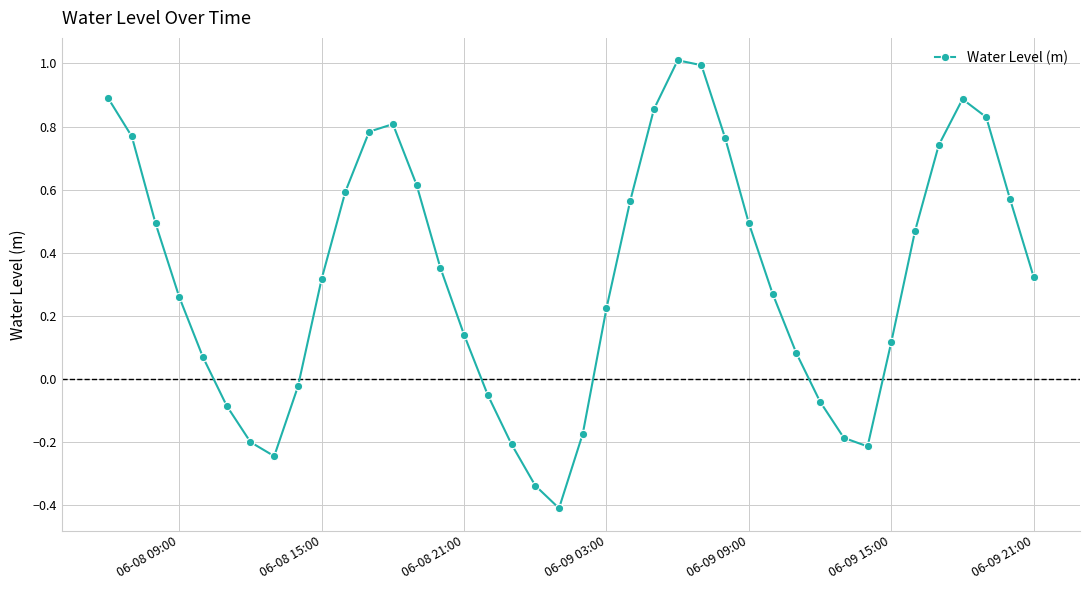

True or false: the data has more than 1 interior local peaks.

True